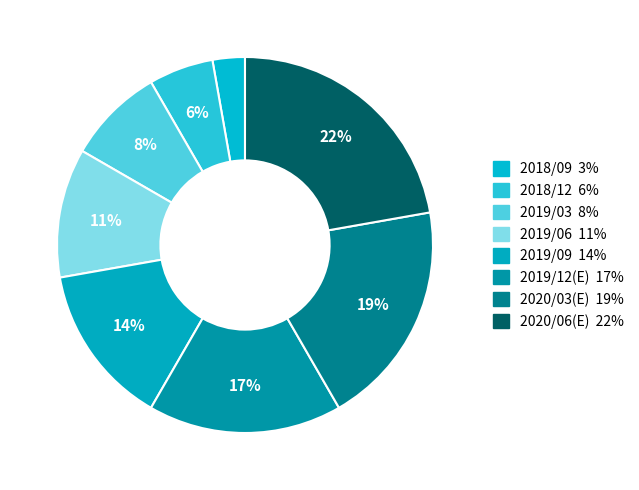

To the nearest percent, what is the average slice percentage?

12%